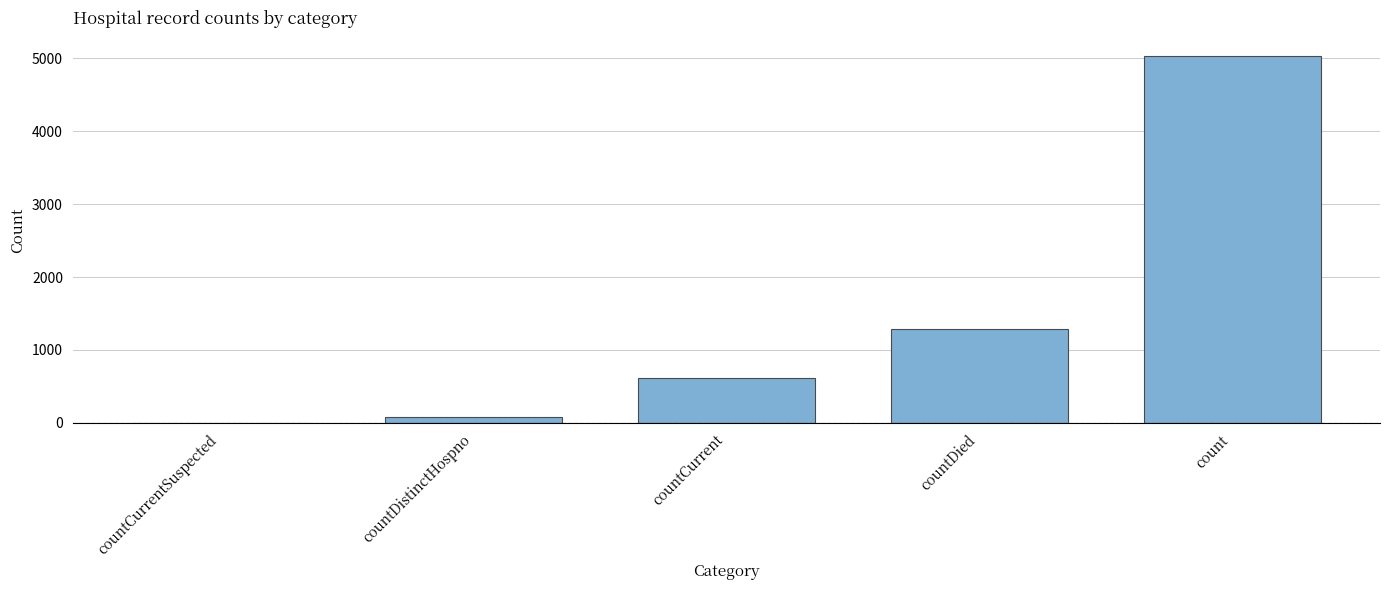

What is the sum of all values?

7015